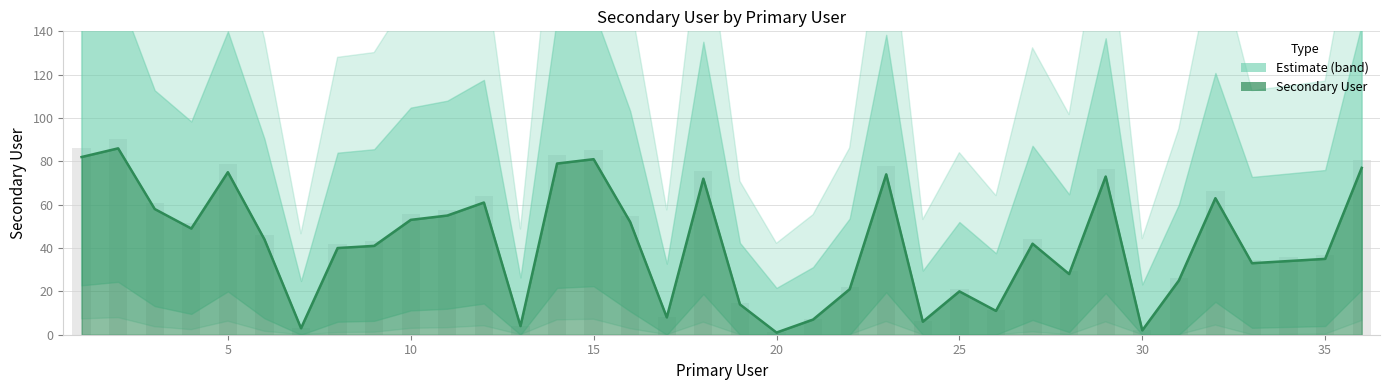

Reading left to right, list all the values displayed in this chart.

82	86	58	49	75	44	3	40	41	53	55	61	4	79	81	52	8	72	14	1	7	21	74	6	20	11	42	28	73	2	25	63	33	34	35	77